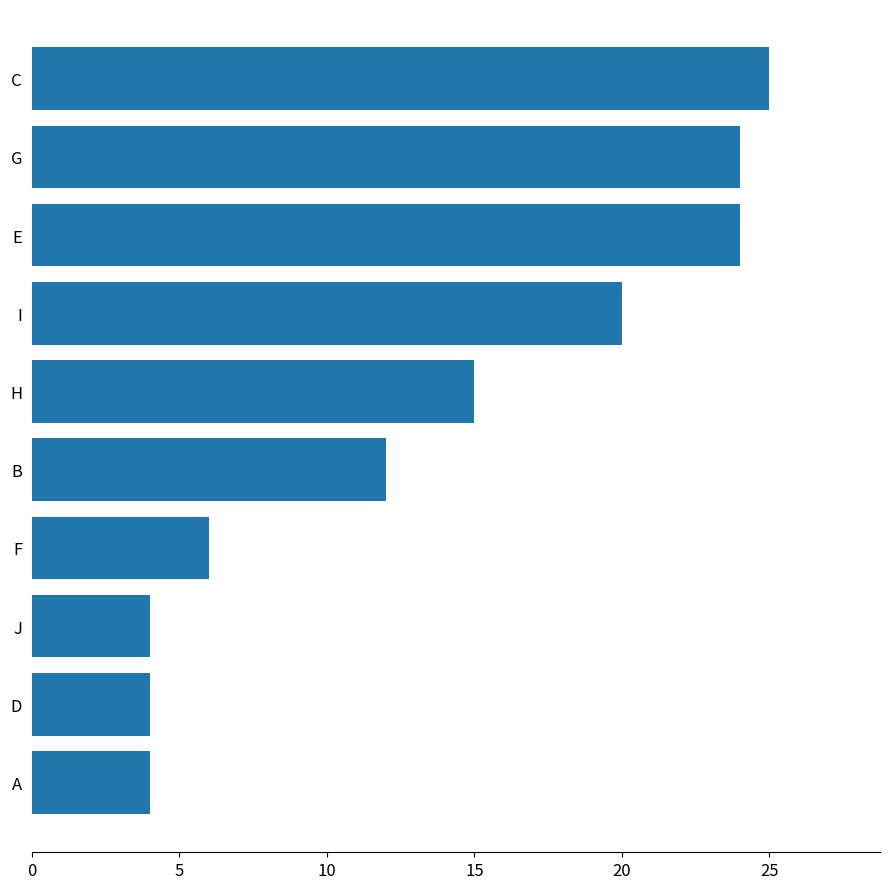

At which category does the chart reach its peak across all series?

C